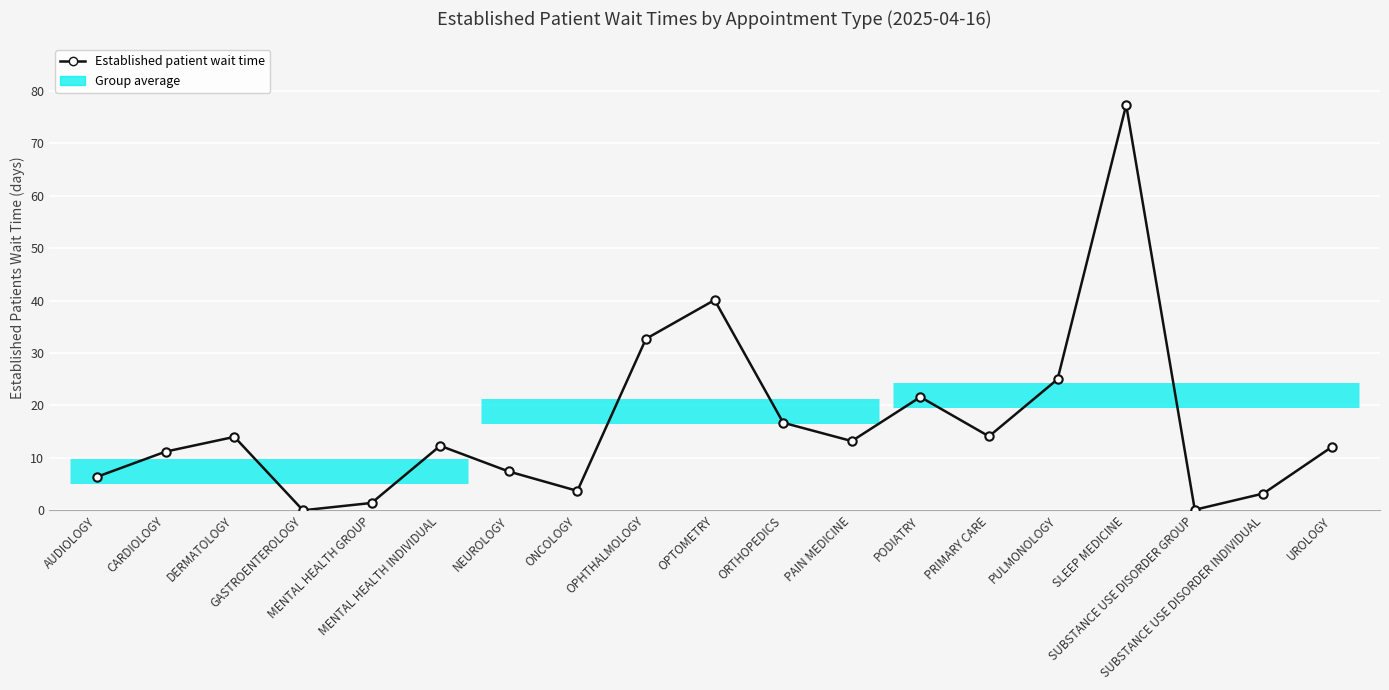

Reading left to right, extract all data points from this chart.

6.4	11.2	14.0	0.0	1.4	12.3	7.4	3.7	32.7	40.1	16.7	13.2	21.6	14.1	25.0	77.3	0.1	3.2	12.1